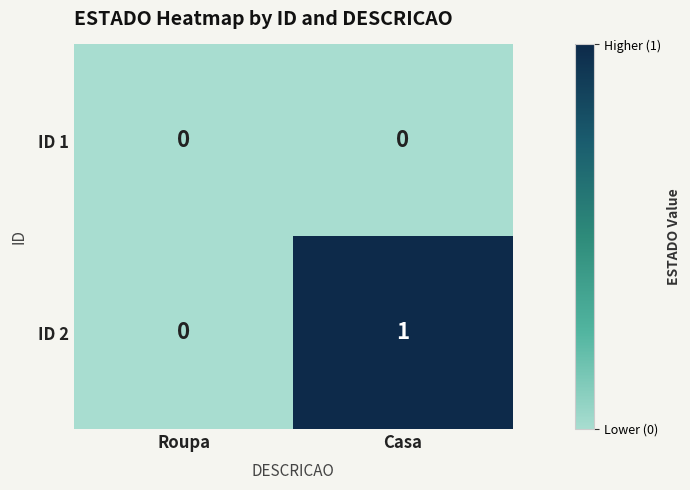

Reading left to right, what are all the values shown in this chart?

ID 1: Roupa=0	Casa=0
ID 2: Roupa=0	Casa=1